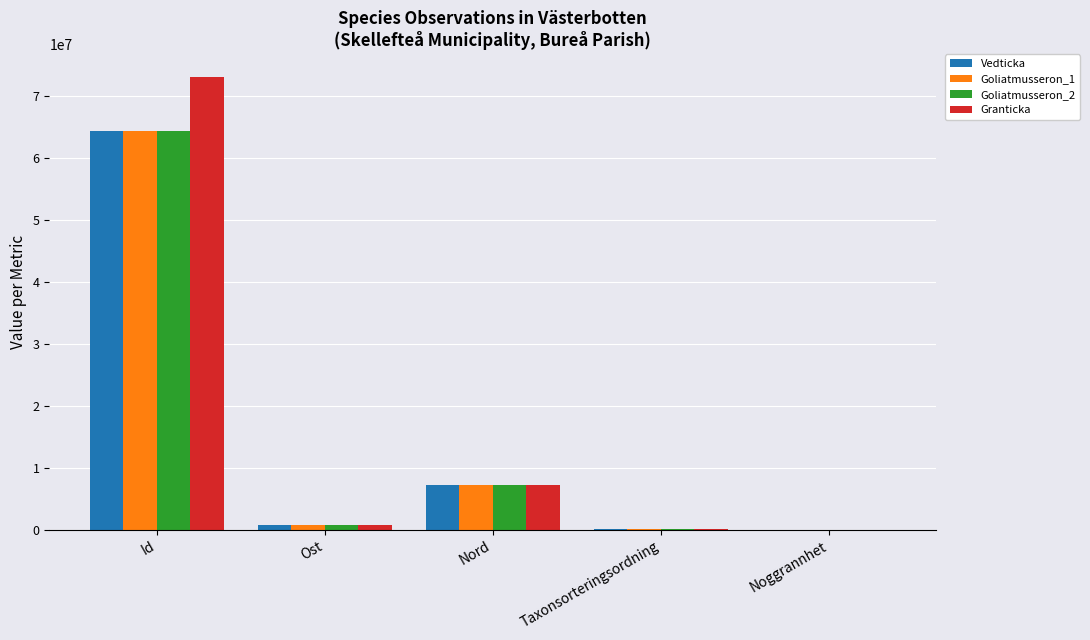

What are all the series names shown in the legend?

Vedticka, Goliatmusseron_1, Goliatmusseron_2, Granticka